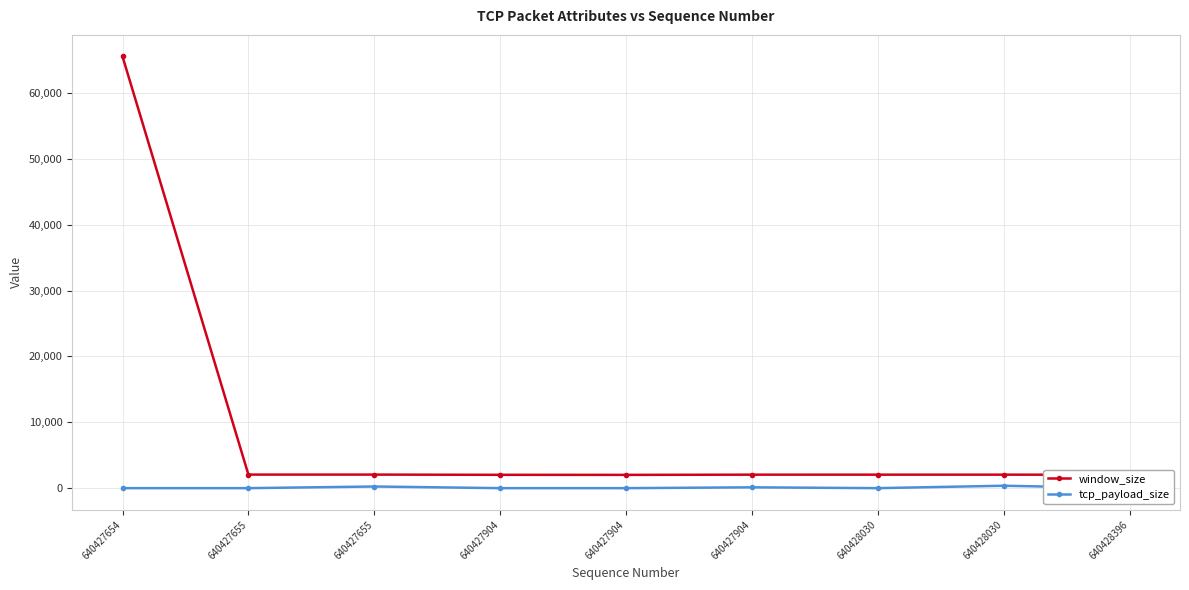

Does the chart display data point markers on the line(s)?

Yes